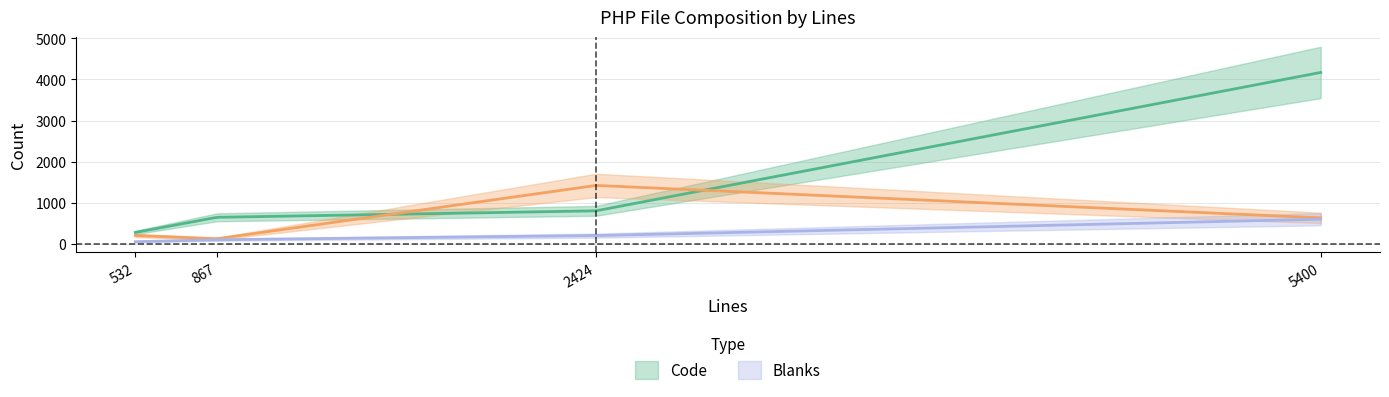

Where does the Code series first go above 803?

5400